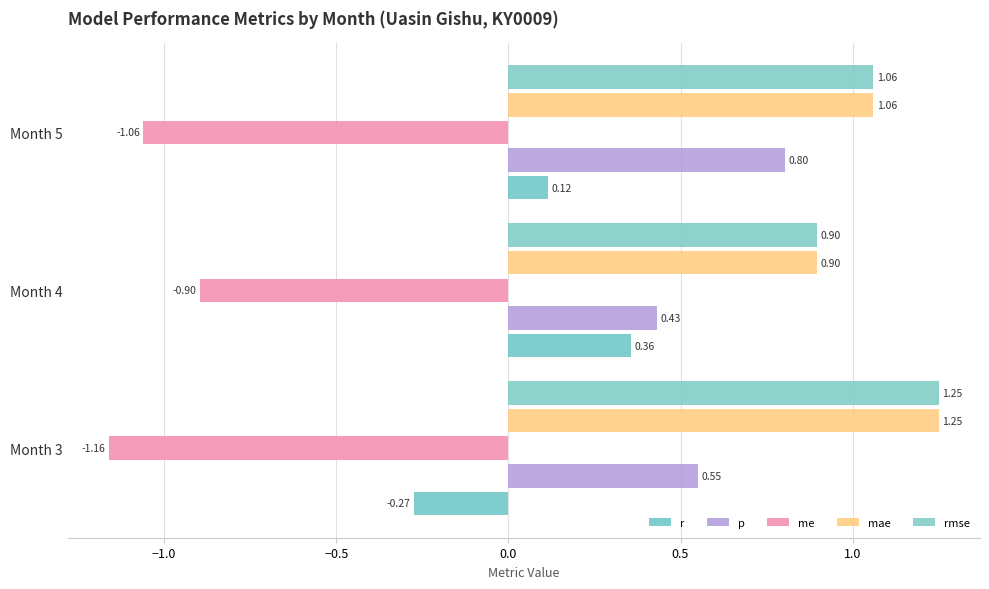

How many data points does each series have?

3